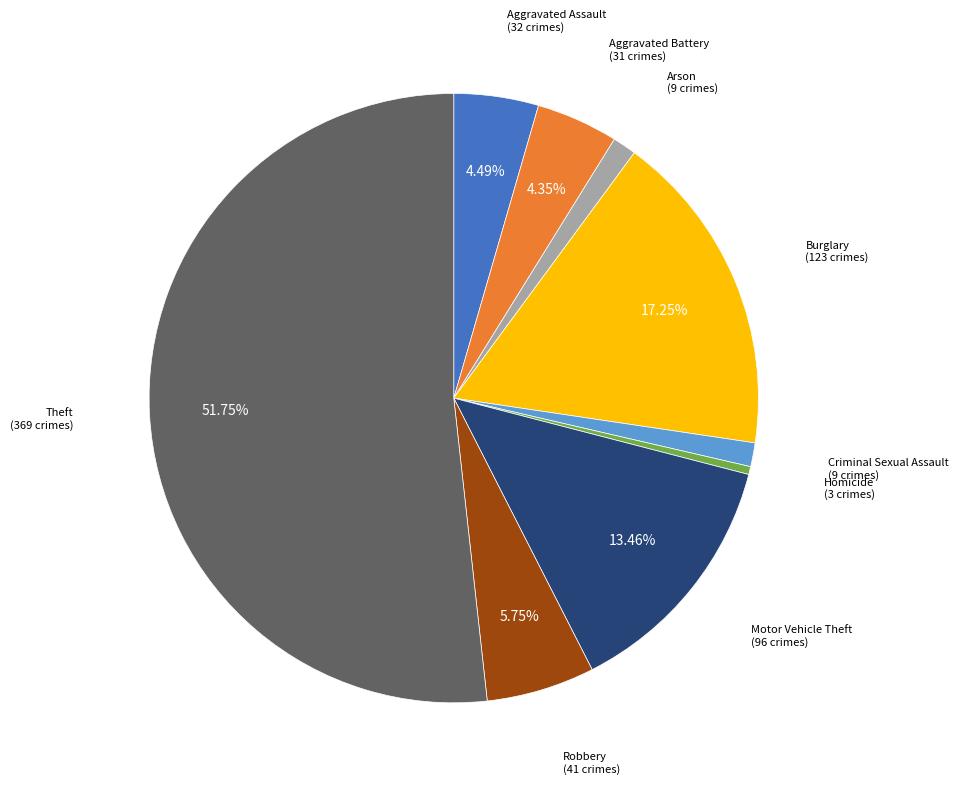

Does any single category account for the majority?

Yes